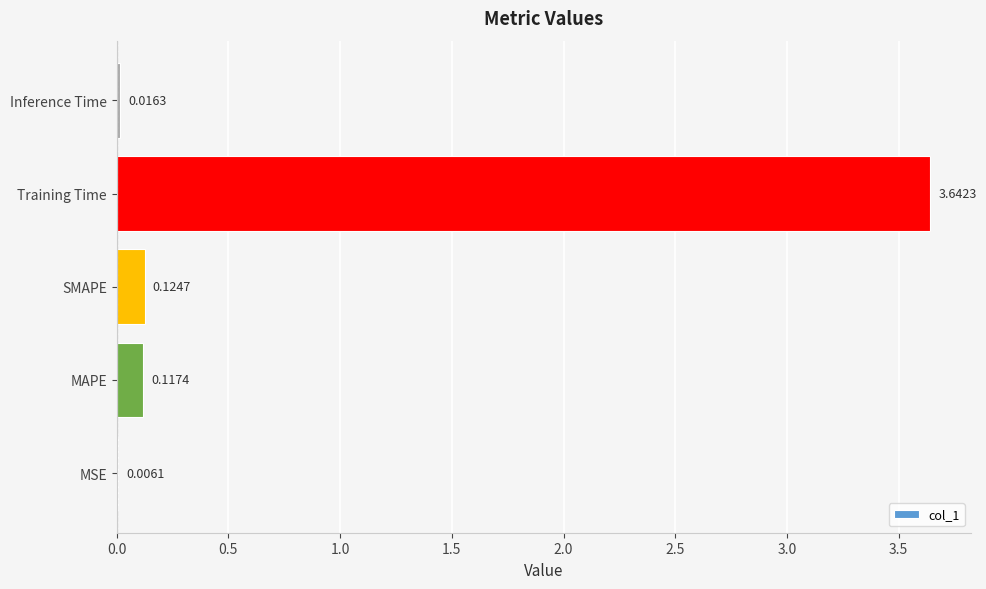

What is the average value?

0.8